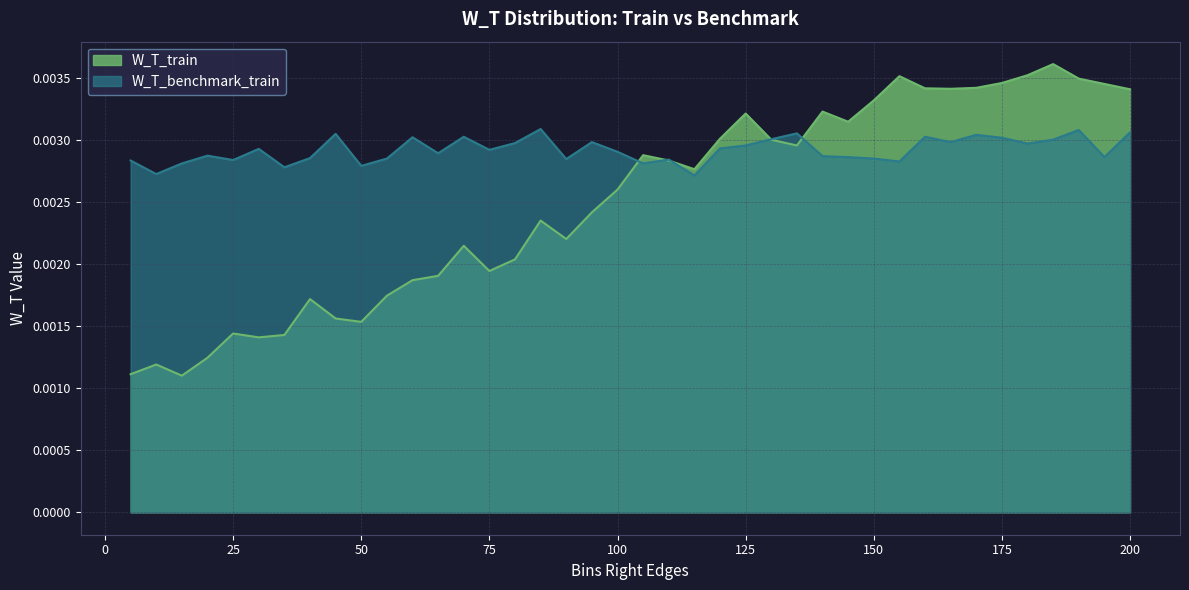

How many times do W_T_benchmark_train and W_T_train cross each other?

5